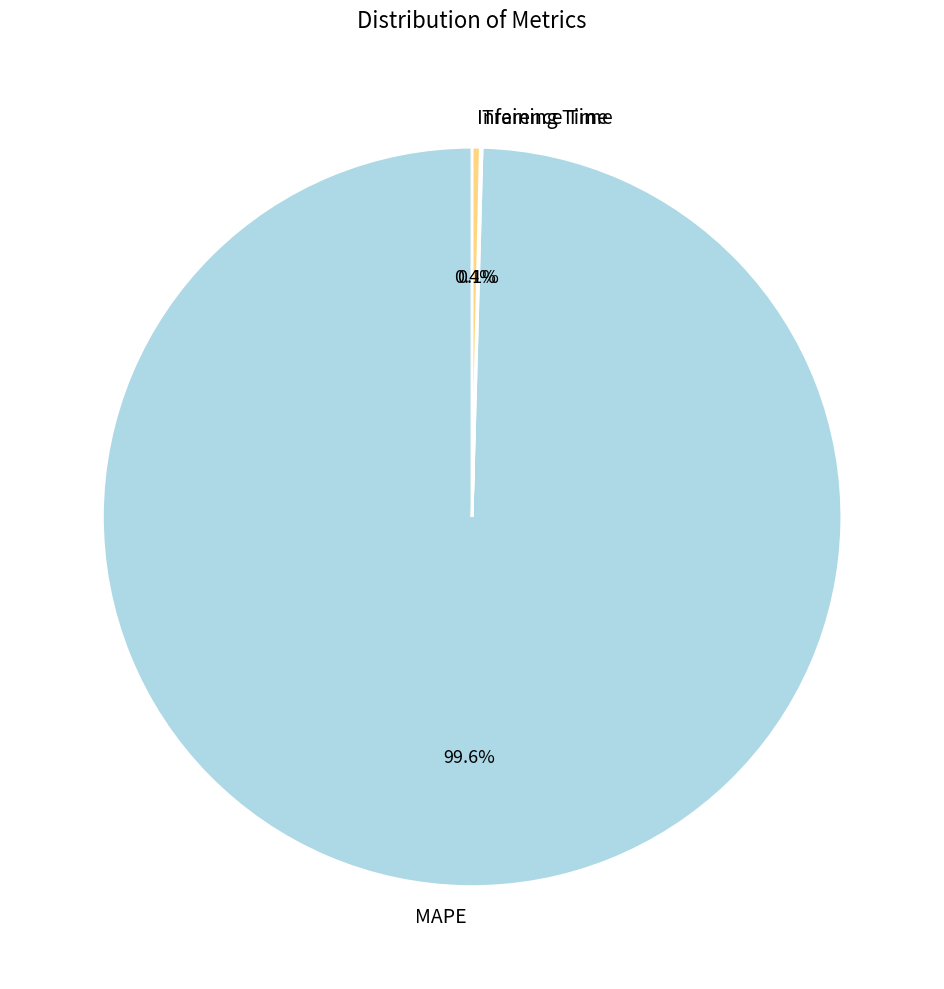

Which slice represents more than half of the pie?

MAPE